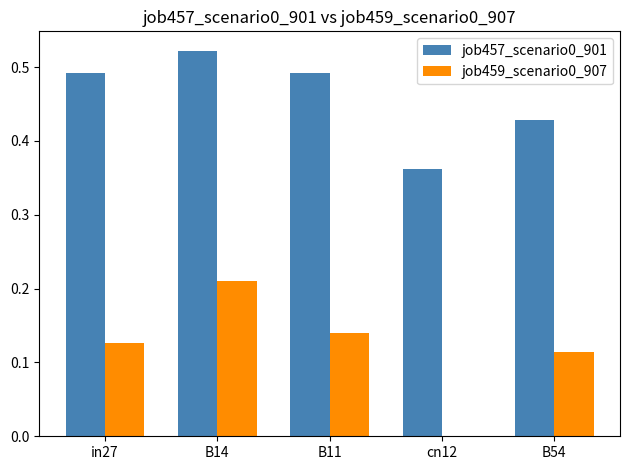

Which series changed the most between in27 and cn12?

job457_scenario0_901